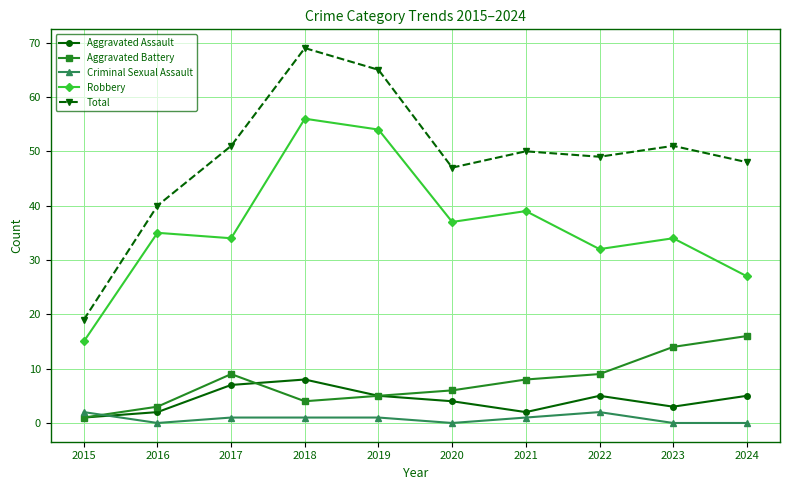

What is the difference between the highest and lowest values at 2021?

49